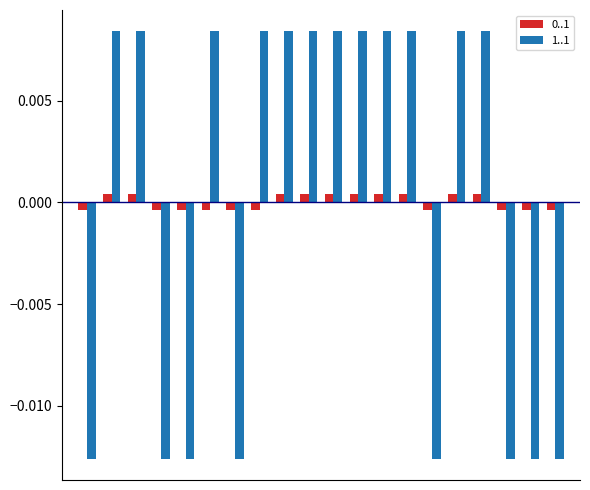

How many bars are there in total?

40